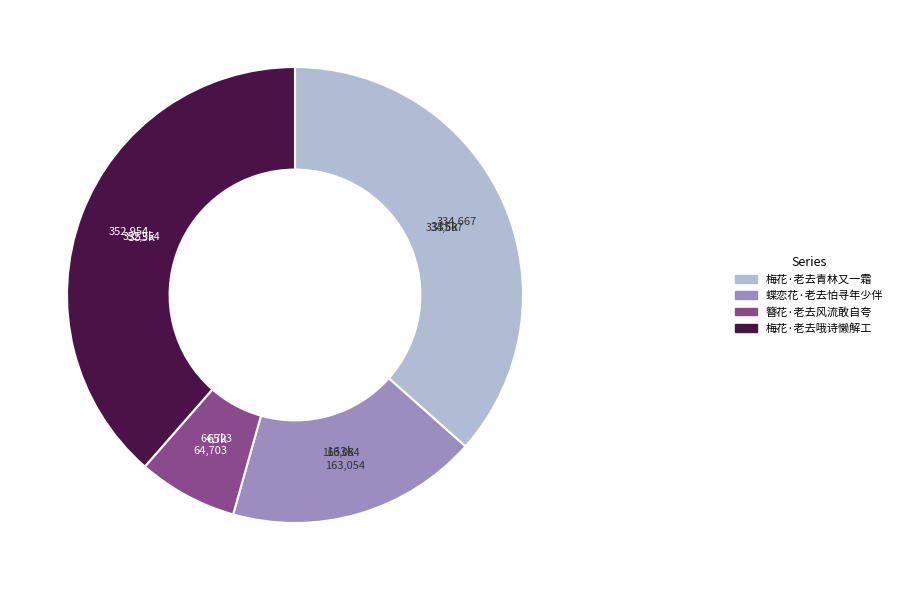

Is it true that 梅花·老去青林又一霜 is 37% of the pie?

True